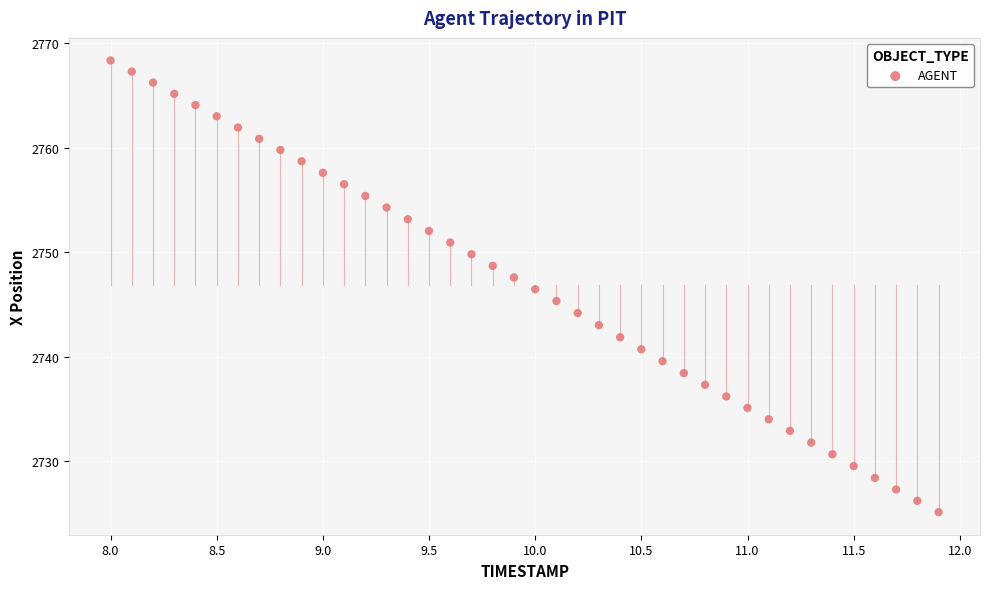

What is the range of X values (max minus min)?

3.9